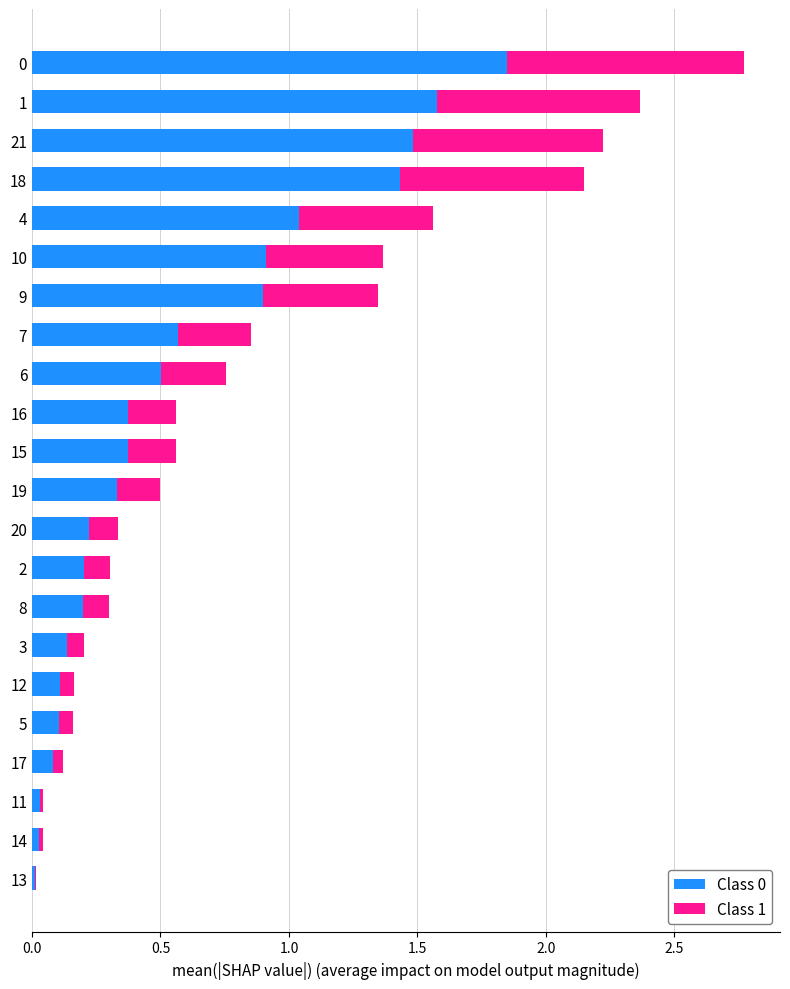

The Class 0 series shows 0.1 at 12. True or false?

True